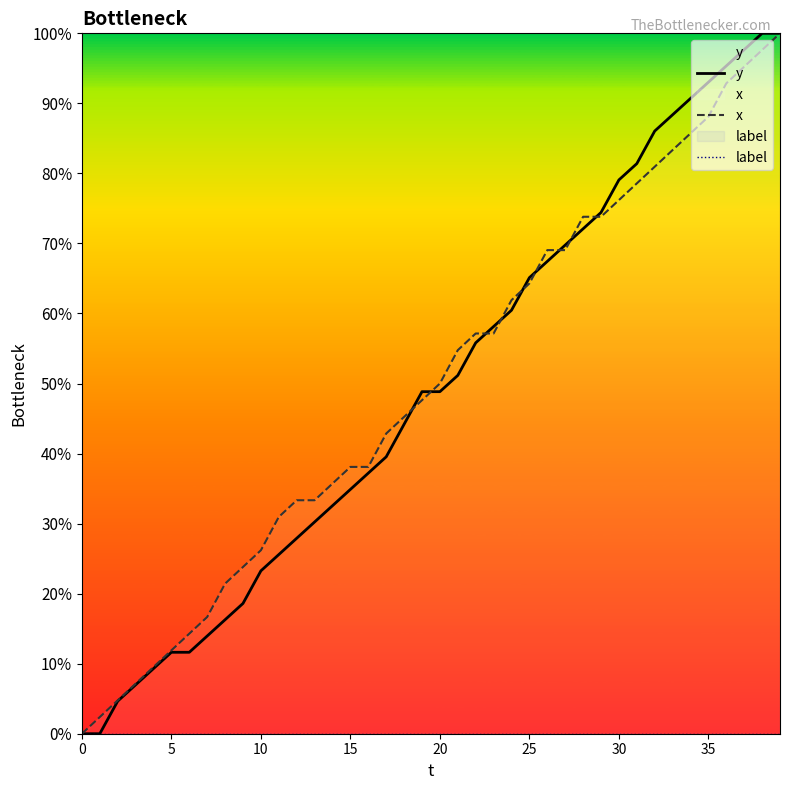

True or false: y and x cross at least once.

True